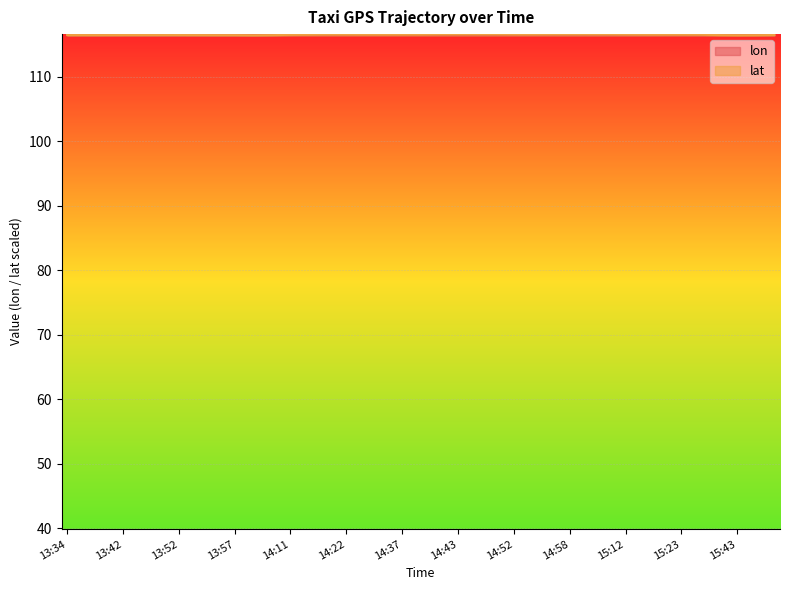

How many lines are shown in the chart?

2